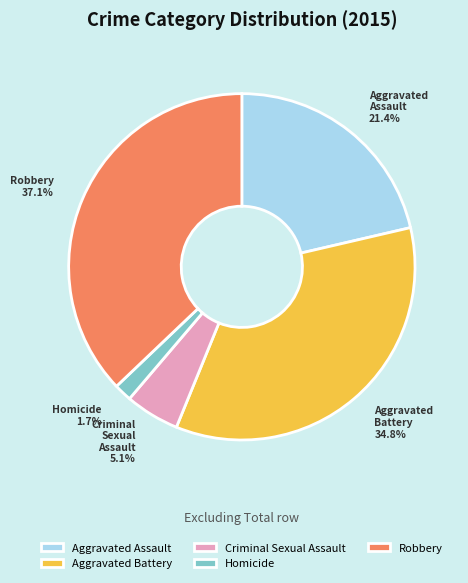

To the nearest percent, what is the difference between the largest and smallest slice percentages?

35%